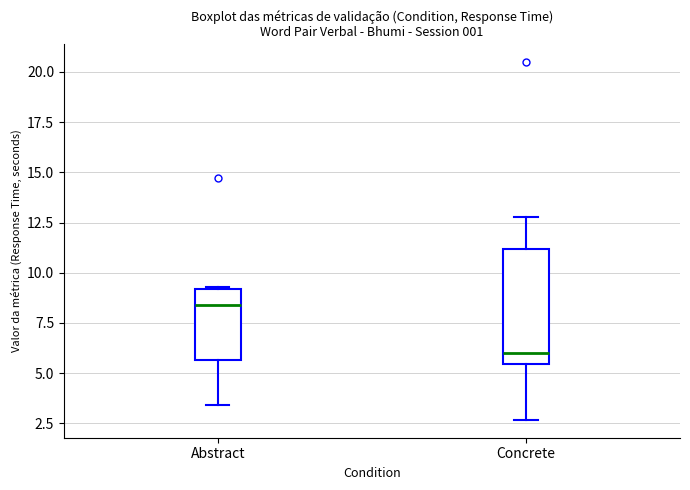

Where does the upper whisker of the box for Concrete end on the y-axis? The values are not printed on the chart, so give them approximately, as read against the axis.

13.0